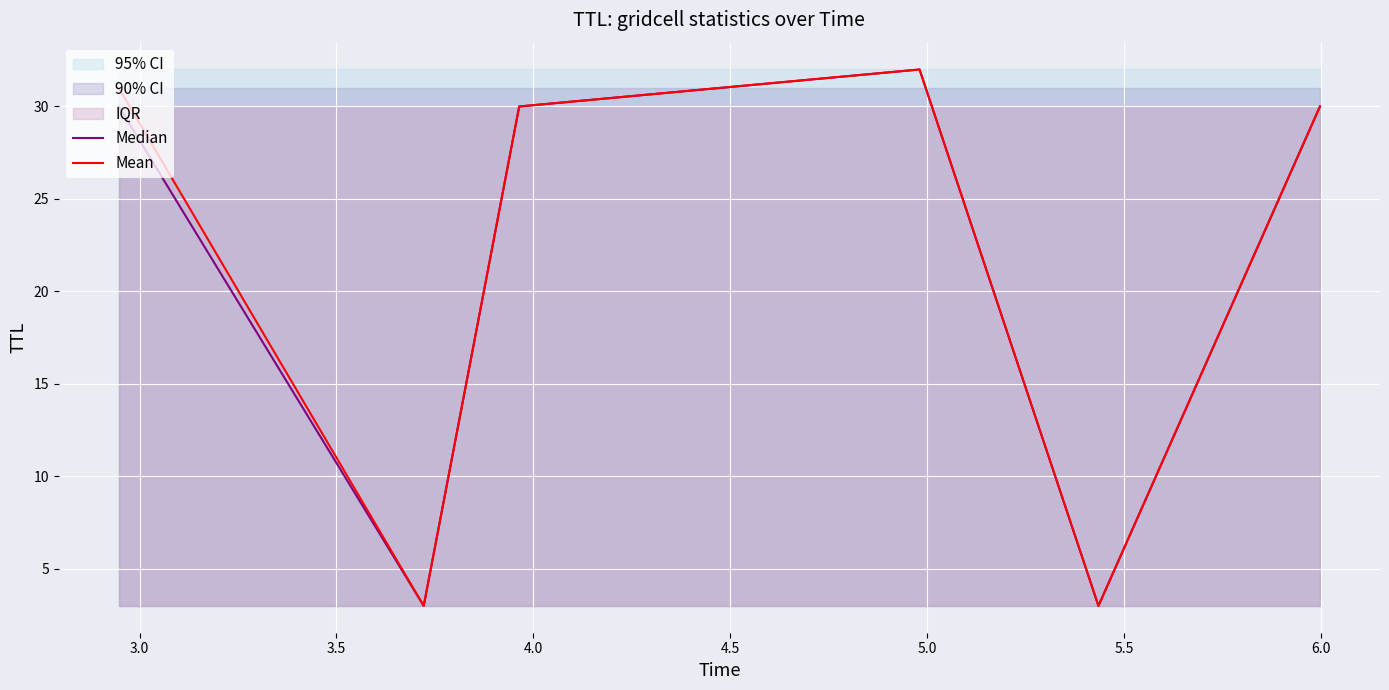

What is the lowest value of the Median series?

3